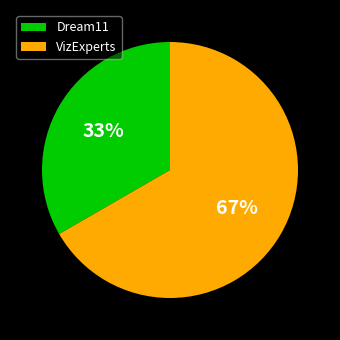

Which slice is the smallest?

Dream11